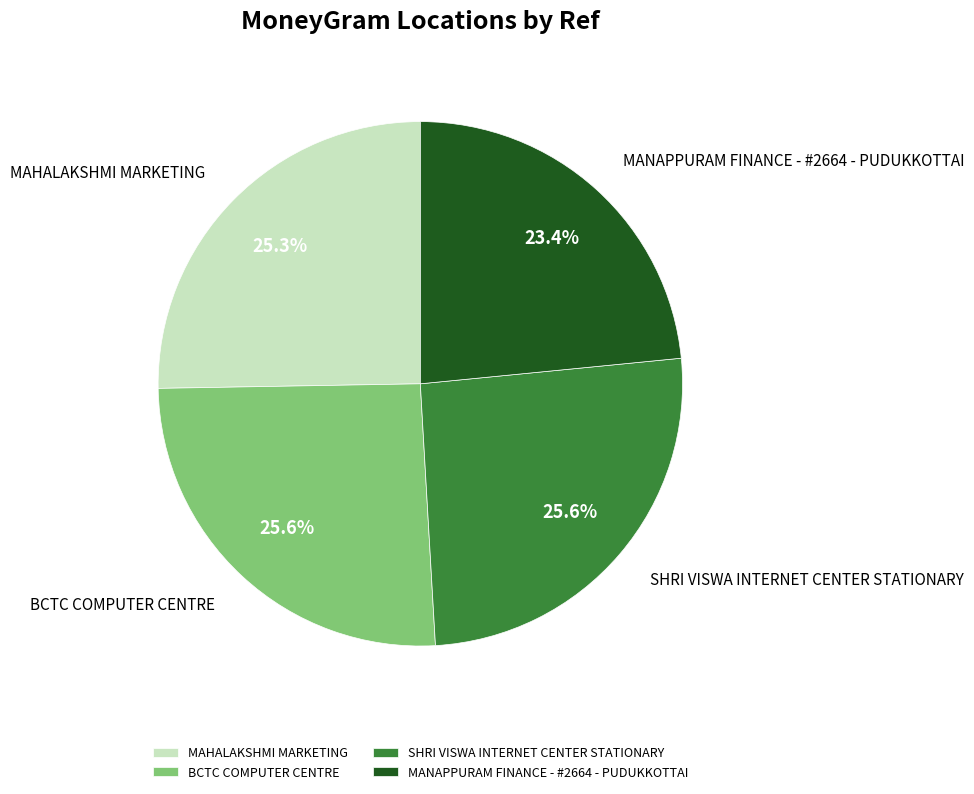

Which slice is the smallest?

MANAPPURAM FINANCE - #2664 - PUDUKKOTTAI